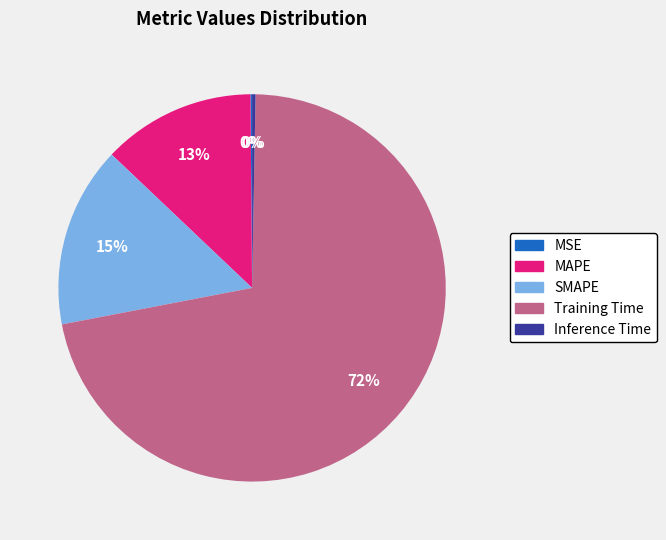

What is the majority slice?

Training Time